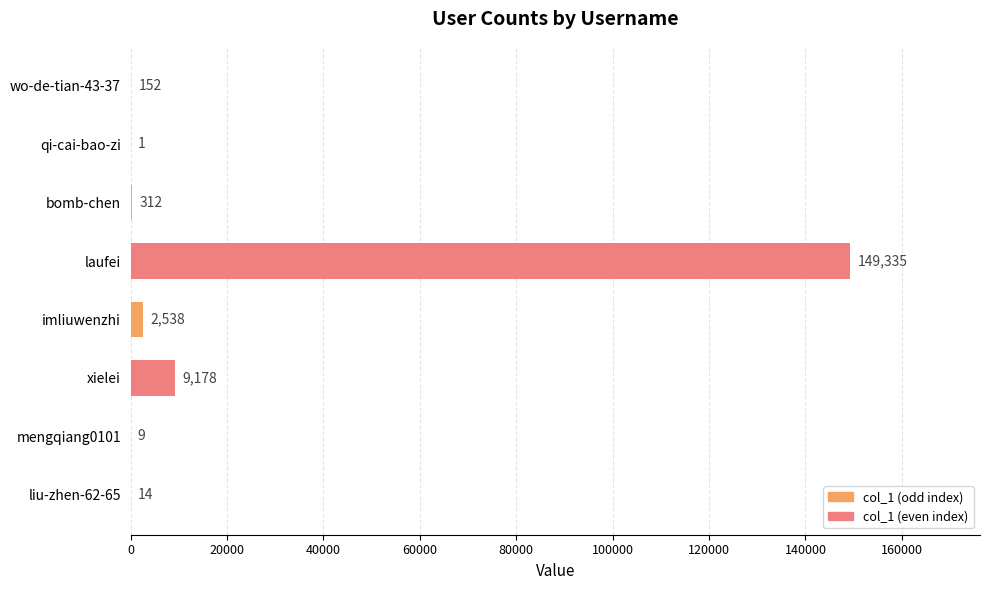

Reading top to bottom, extract all data points from this chart.

wo-de-tian-43-37=152	qi-cai-bao-zi=1	bomb-chen=312	laufei=149335	imliuwenzhi=2538	xielei=9178	mengqiang0101=9	liu-zhen-62-65=14